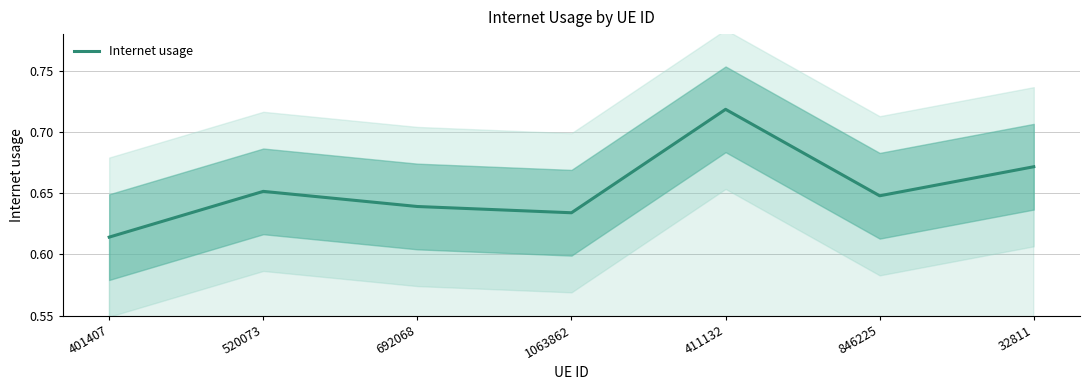

At which category does the data reach its first local peak?

520073